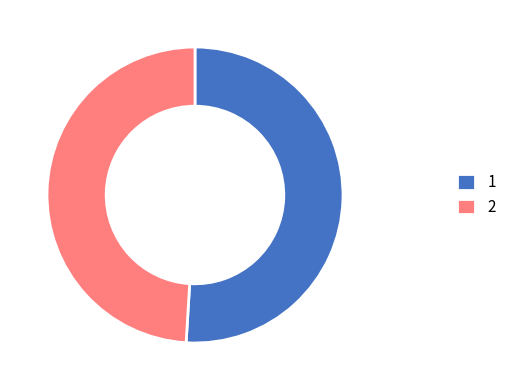

Rank the categories by value from highest to lowest.

1, 2